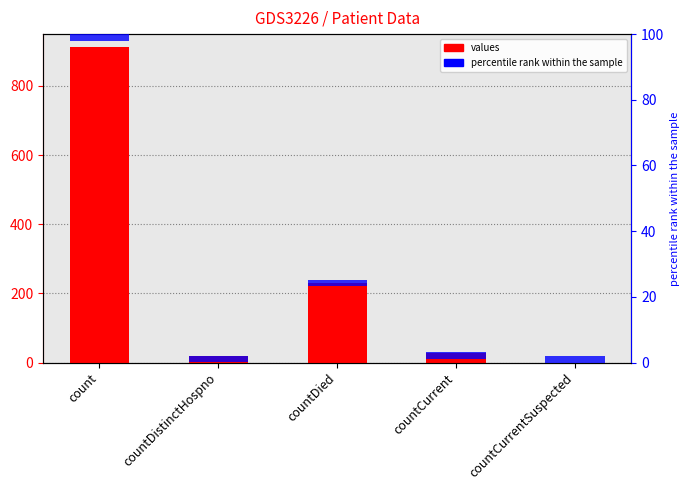

What is the sum of all values values?

1191